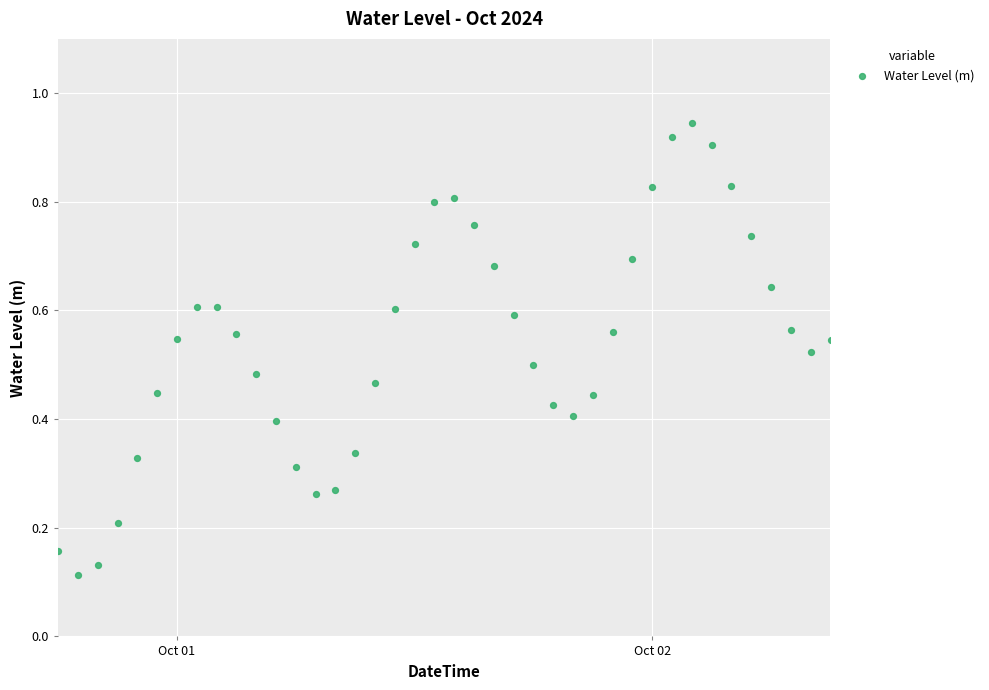

What is the range of X values (max minus min)?

1.6